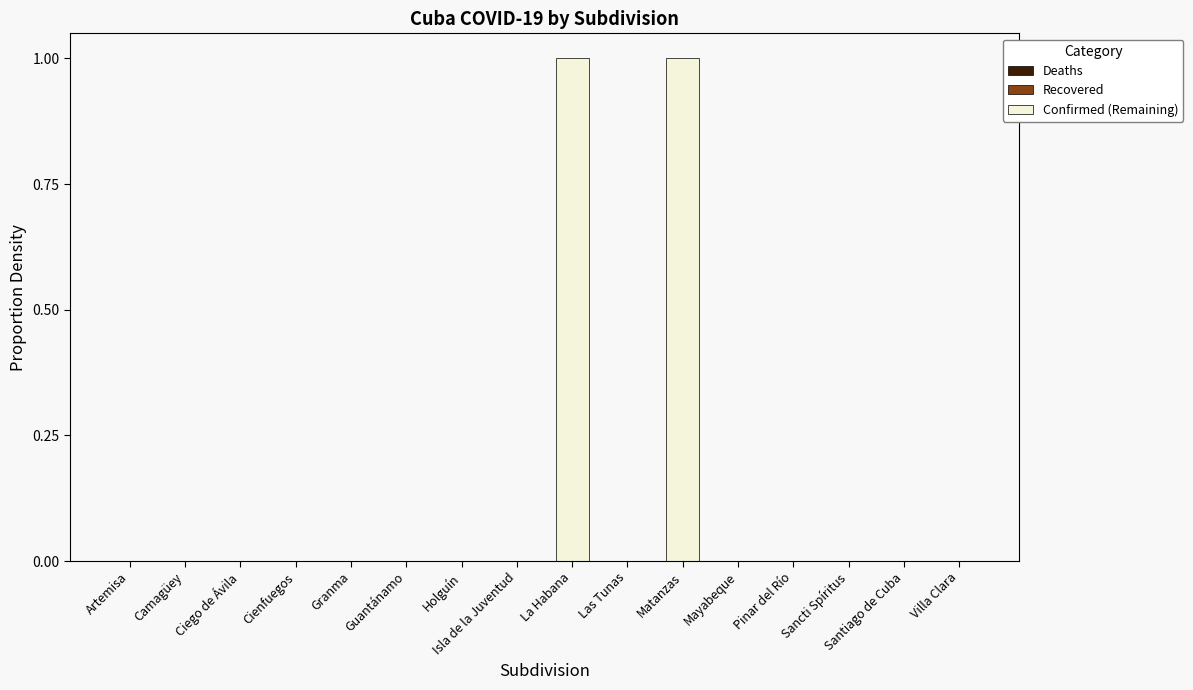

The value at Pinar del Río is 0. True or false?

True